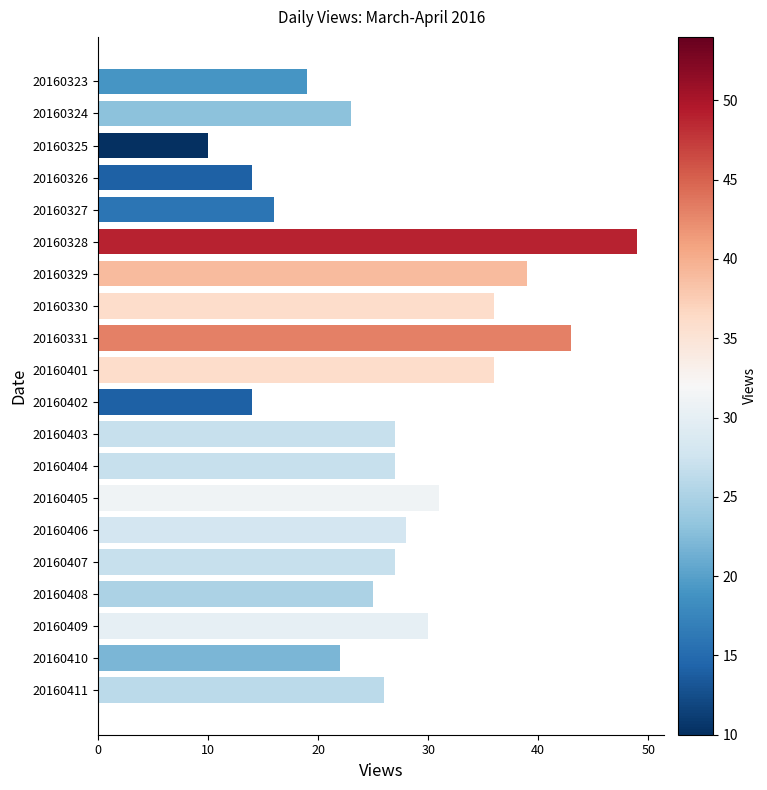

What is the sum of the values at 20160409 and 20160410?

52